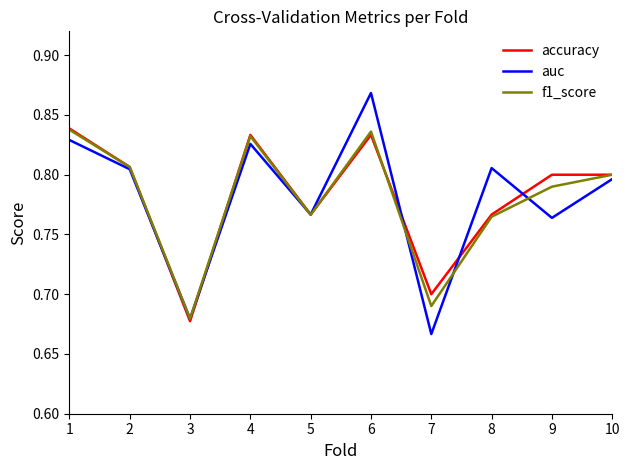

At which label is f1_score closest to 0?

3